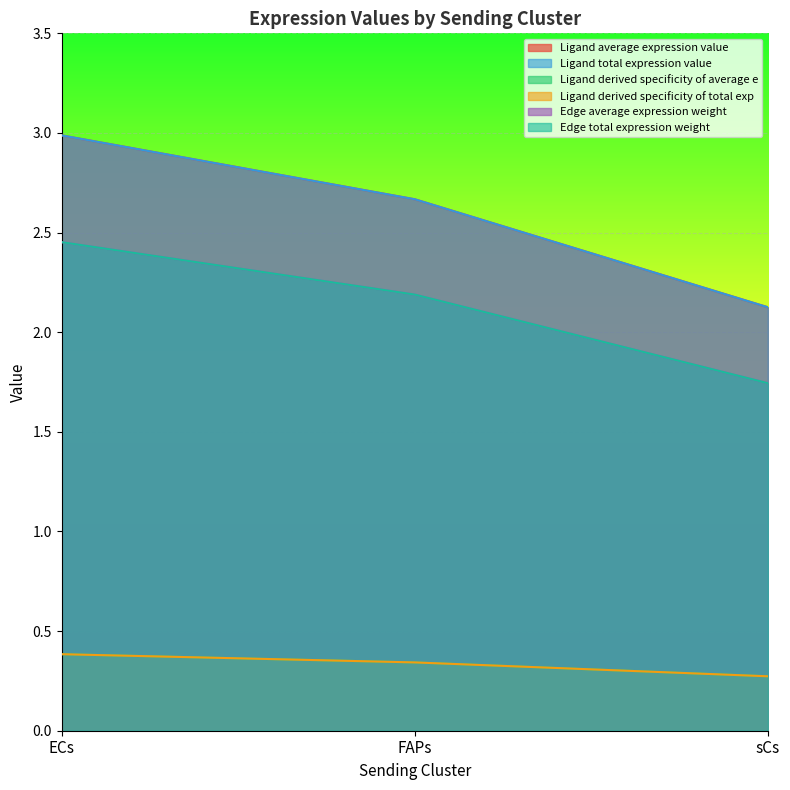

At how many categories does at least one series exceed 1?

3